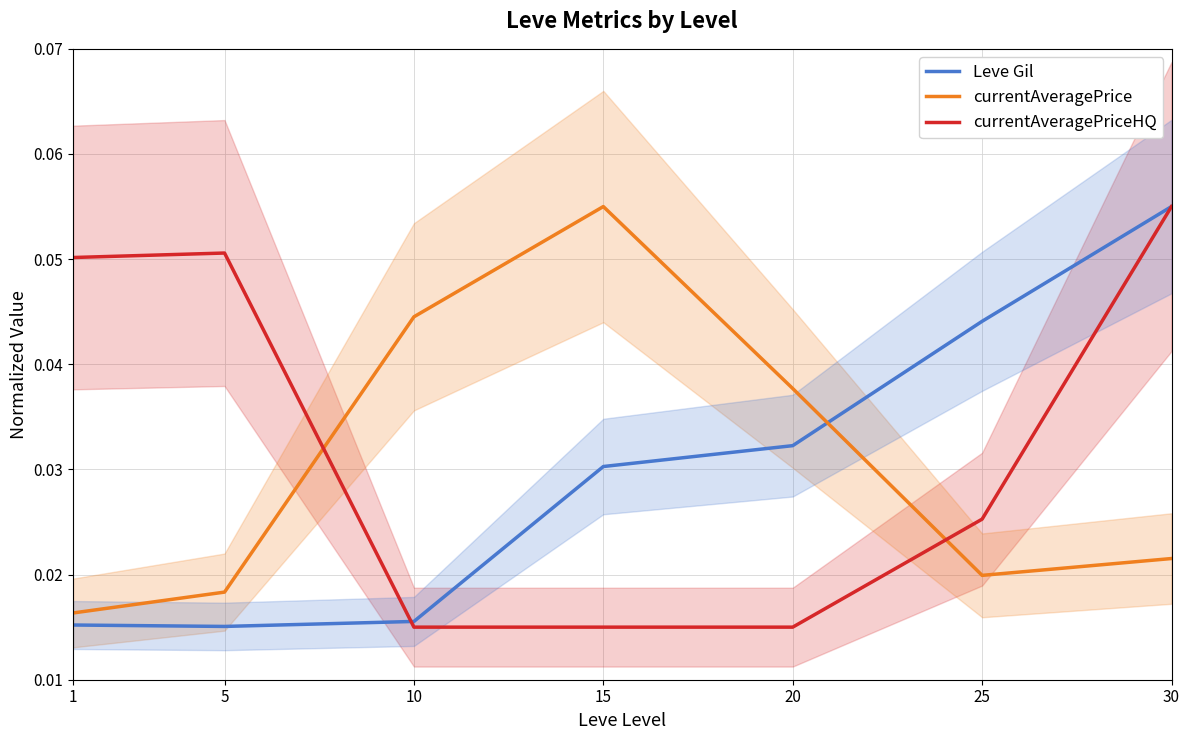

How many lines are shown in the chart?

3